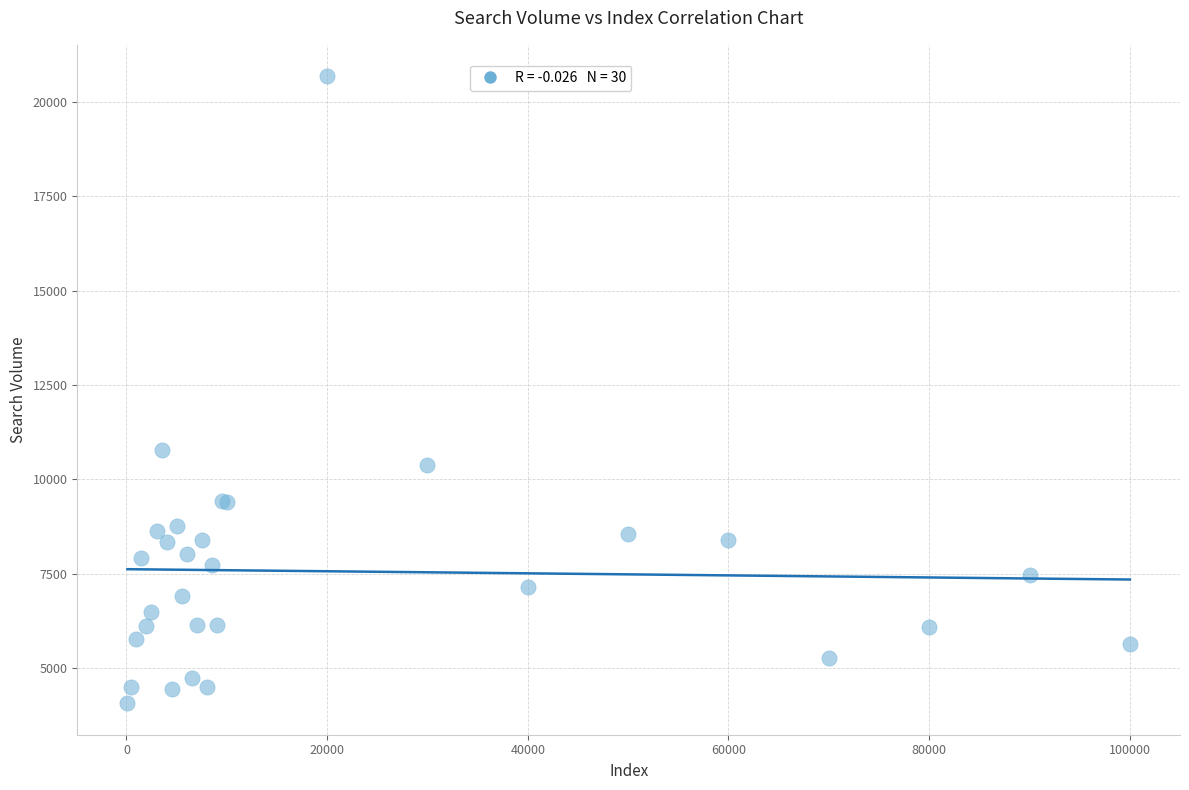

What Y value in the scatter plot is closest to 12376?

10780